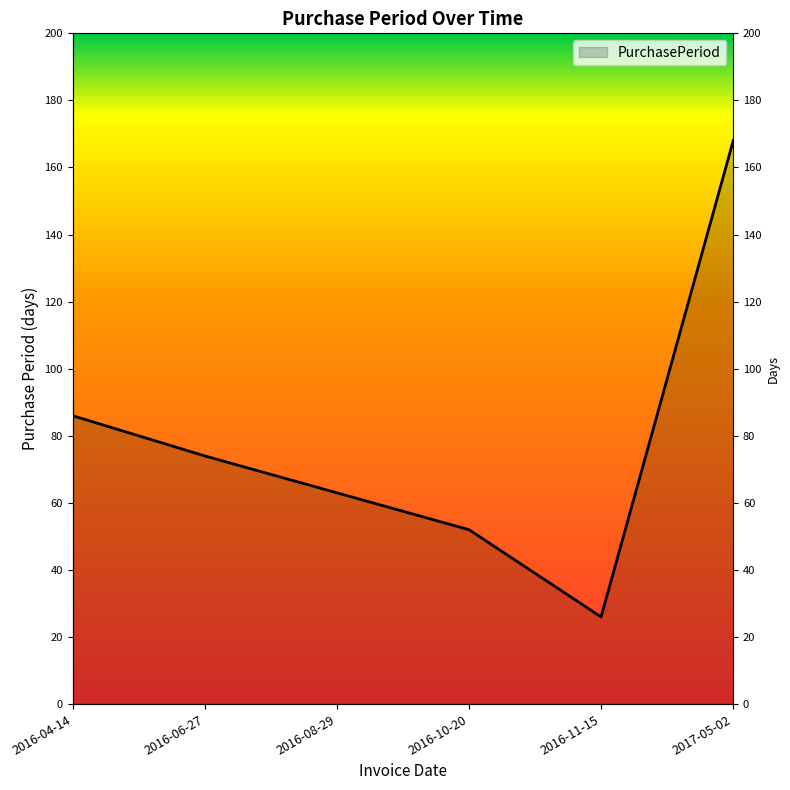

What is the difference between the maximum and minimum values?

142